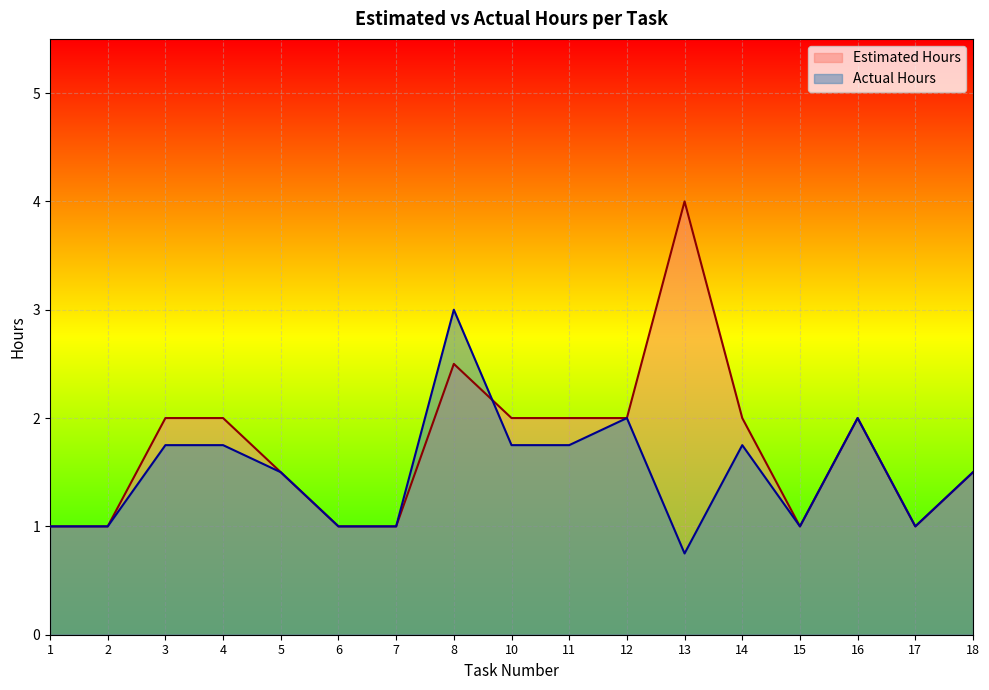

True or false: Actual Hours and Estimated Hours cross at least once.

True